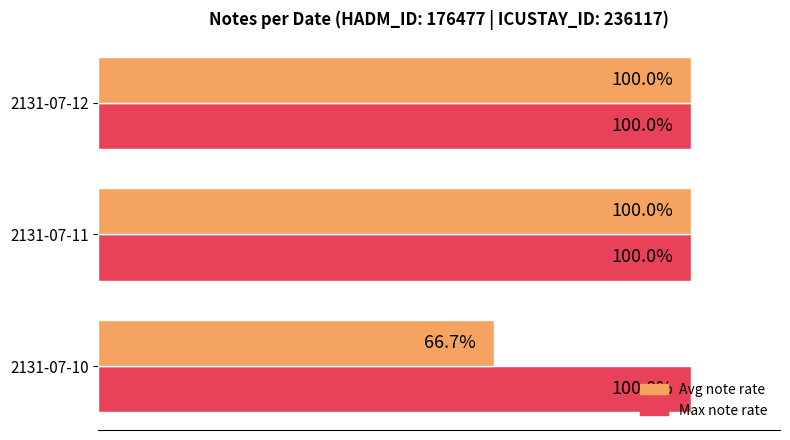

Which category has the lowest value across all series?

2131-07-10